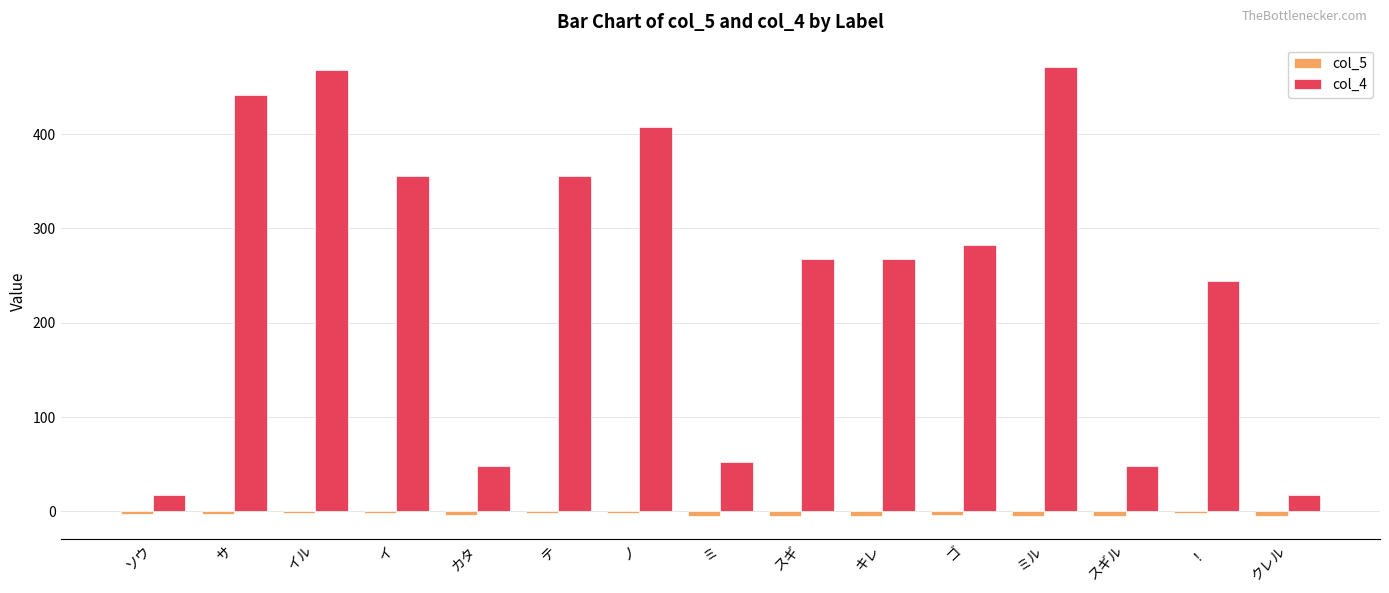

The value of col_4 at ミ is 52.0. True or false?

True